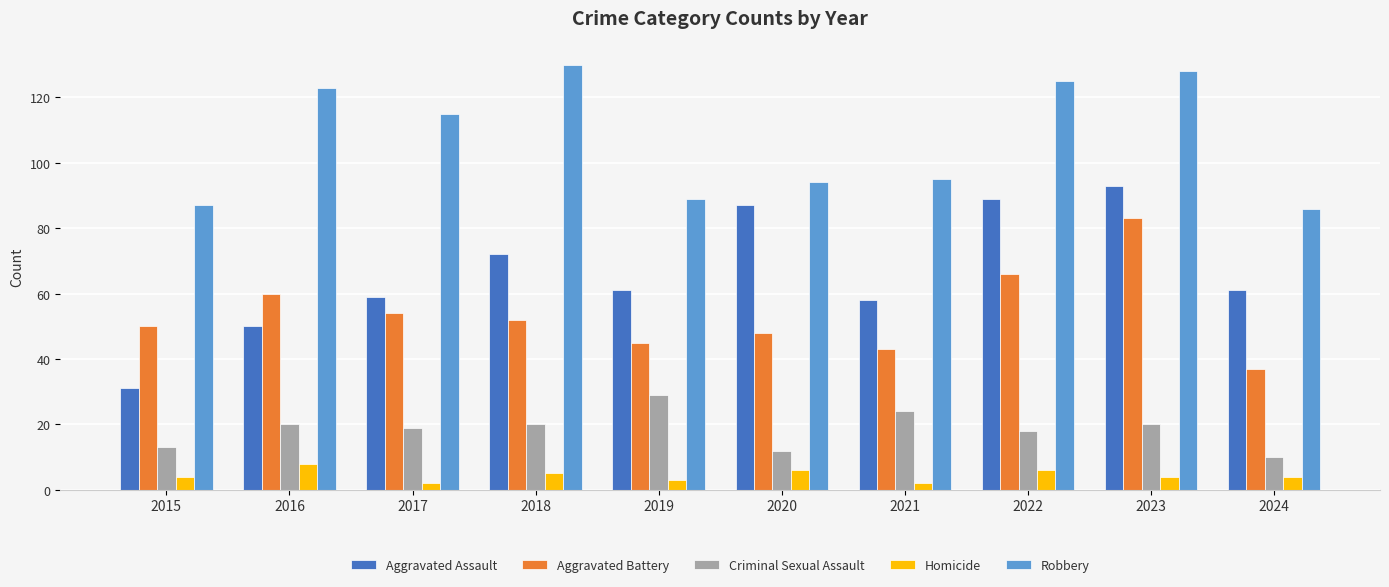

What are all the series names shown in the legend?

Aggravated Assault, Aggravated Battery, Criminal Sexual Assault, Homicide, Robbery